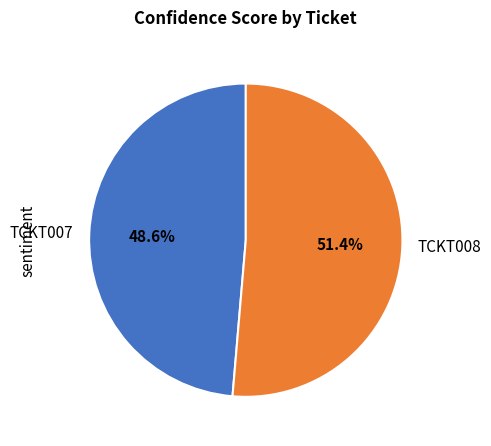

How many slices are in this pie chart?

2